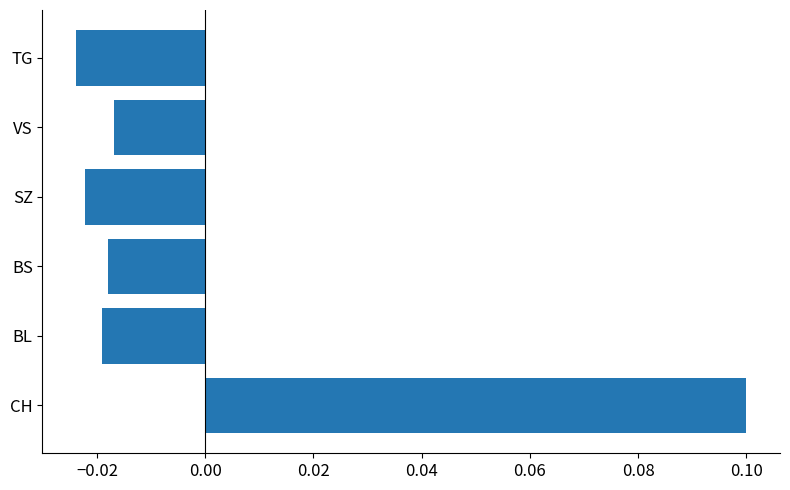

Which label corresponds to the largest value in the chart?

CH